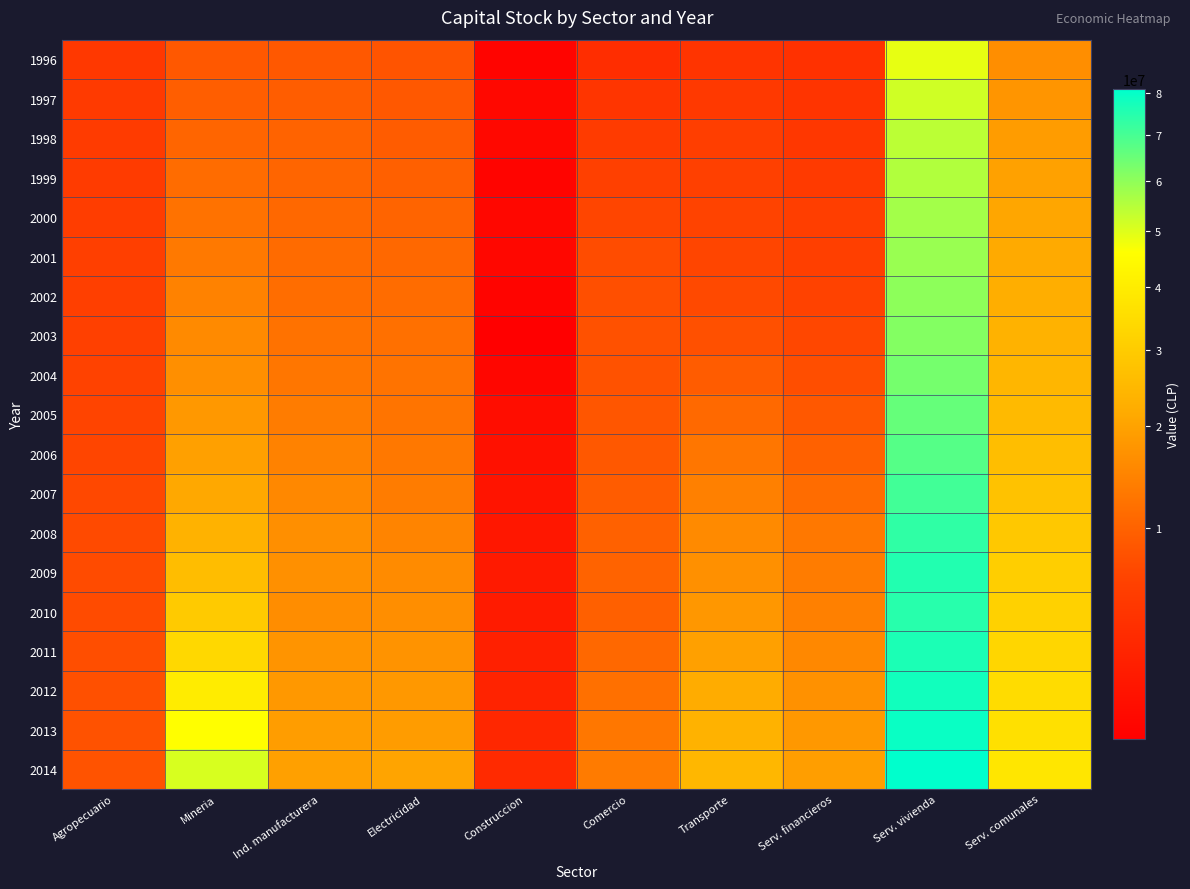

Between Mineria and Ind. manufacturera, which is larger?

Mineria